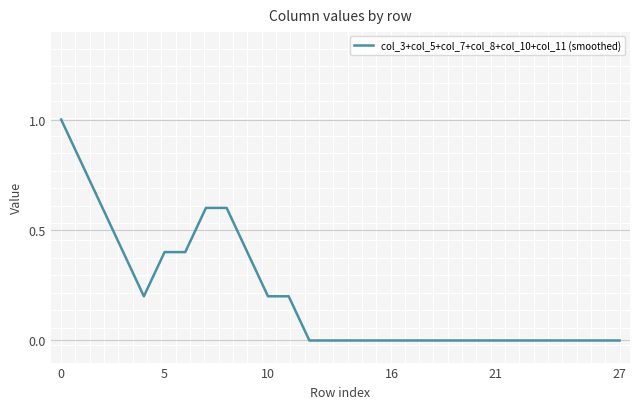

What is the greatest value displayed?

1.0